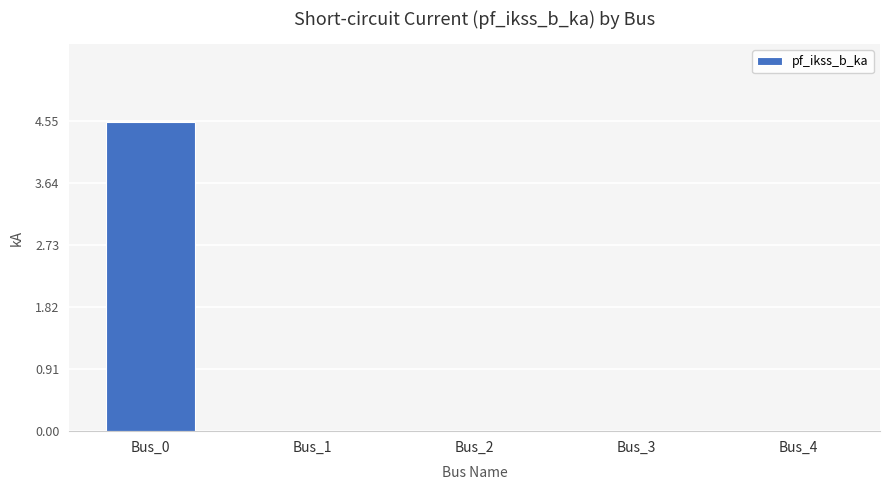

Which has a higher value, Bus_2 or Bus_0?

Bus_0